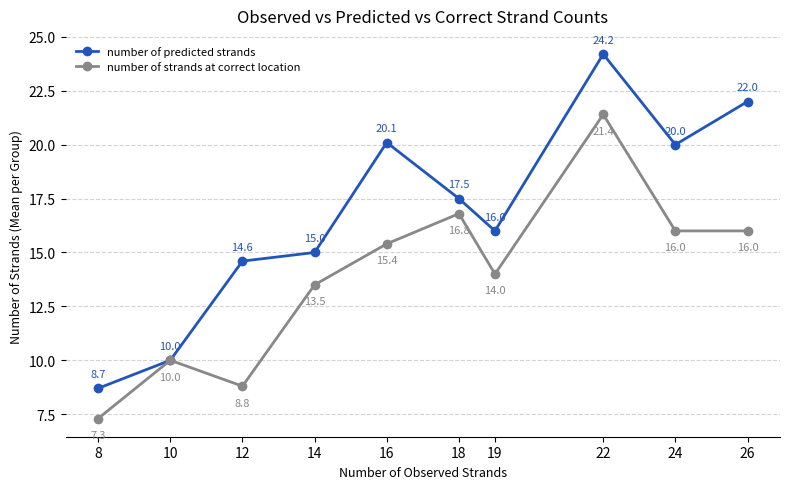

Does the chart have visible grid lines?

Yes